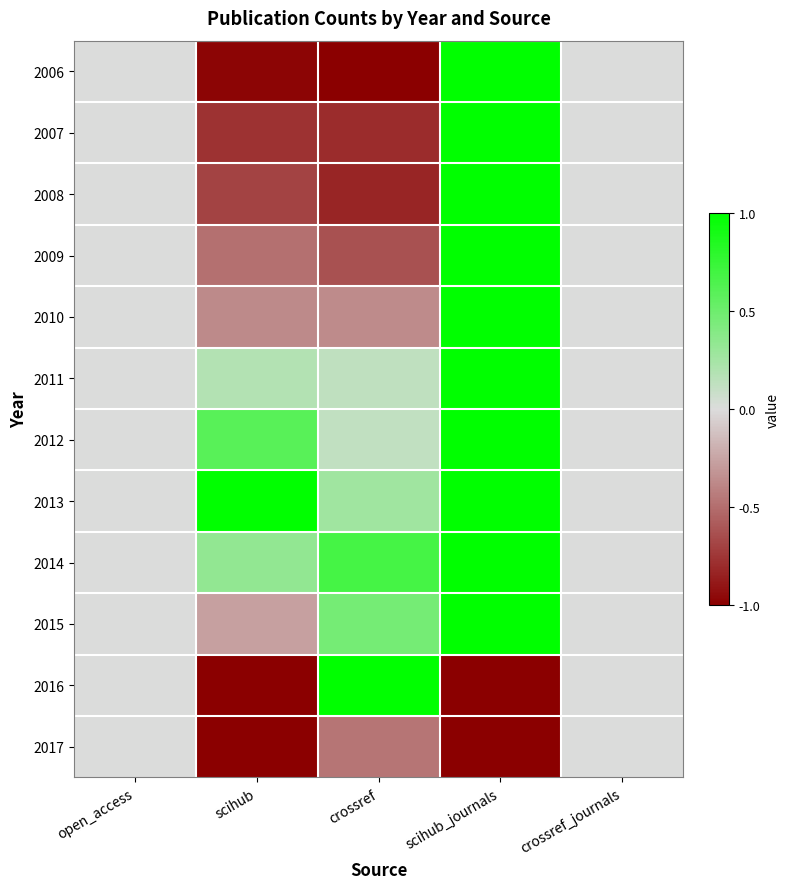

Between open_access and scihub, which is larger?

open_access